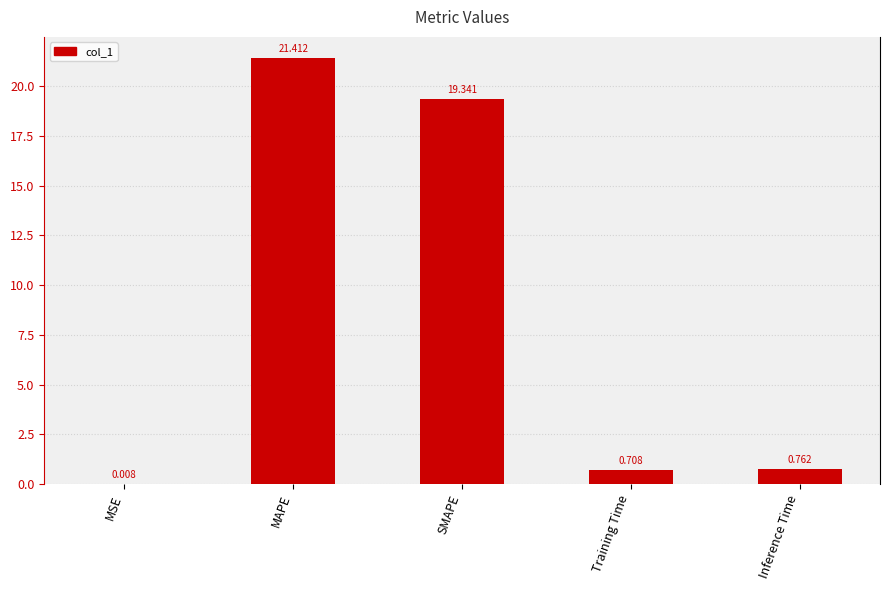

Are the bars horizontal?

No